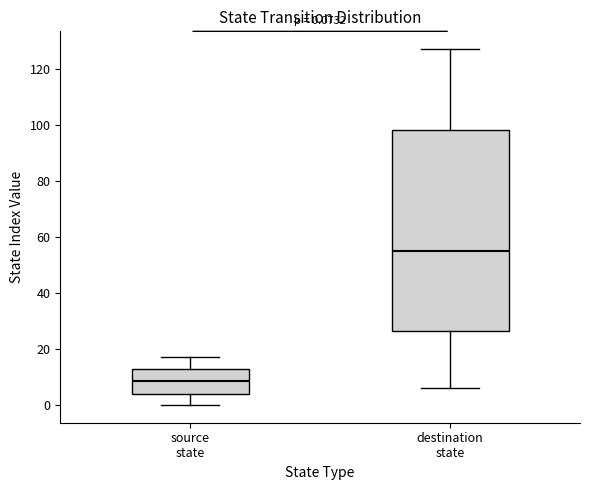

Which box's median line is the lowest?

source state